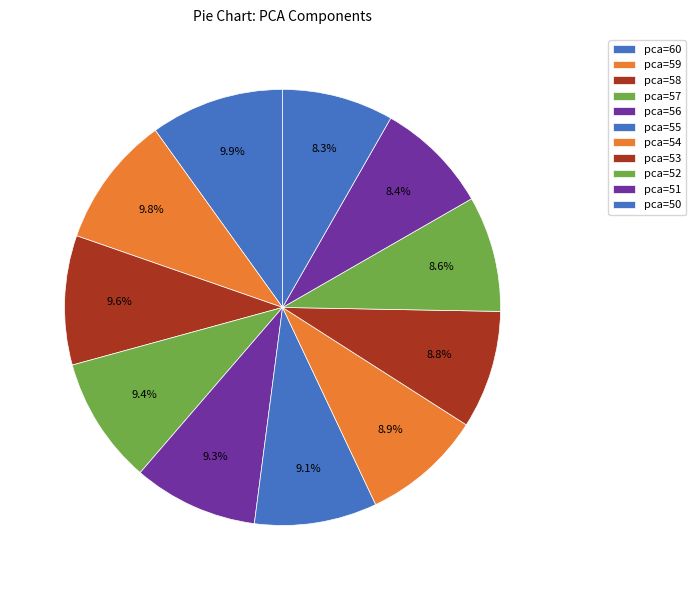

To the nearest percent, what is the difference between the largest and smallest slice percentages?

2%